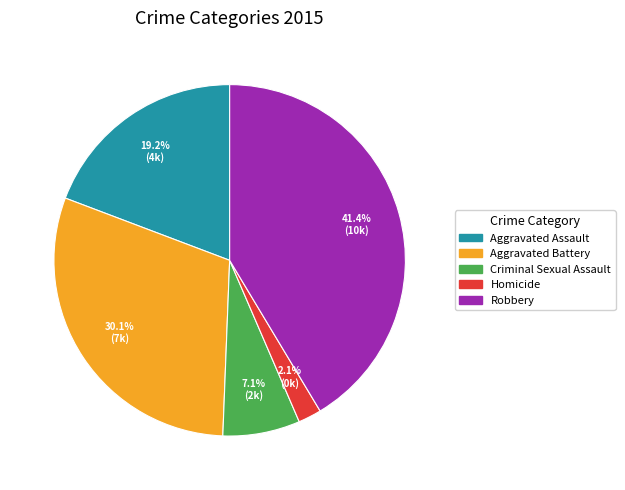

Is Criminal Sexual Assault the majority of the pie?

No